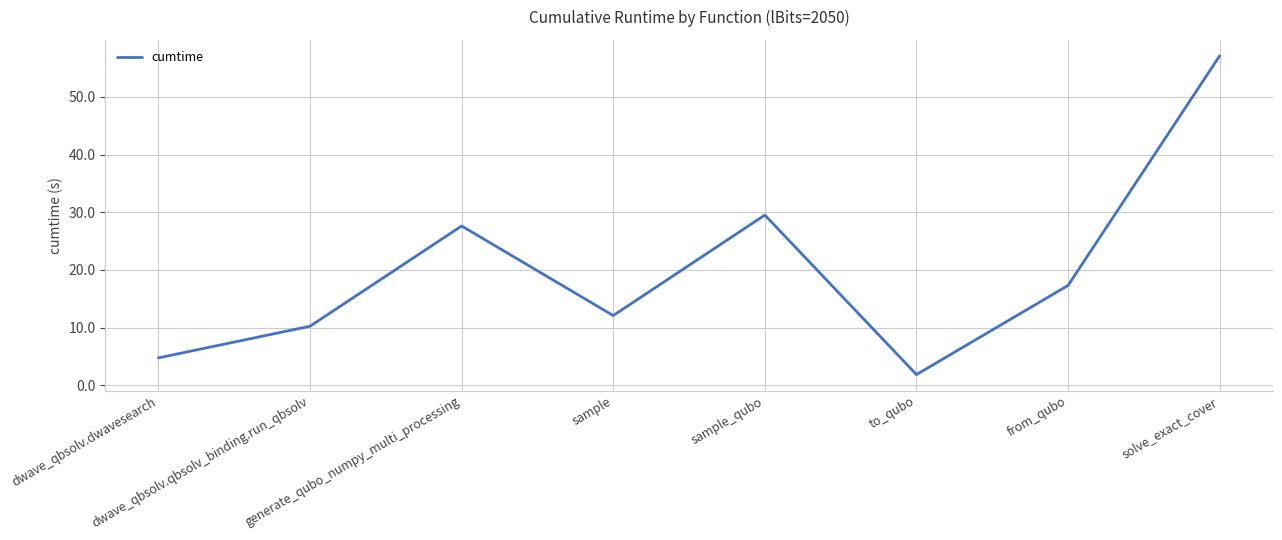

How many values are below 17?

4